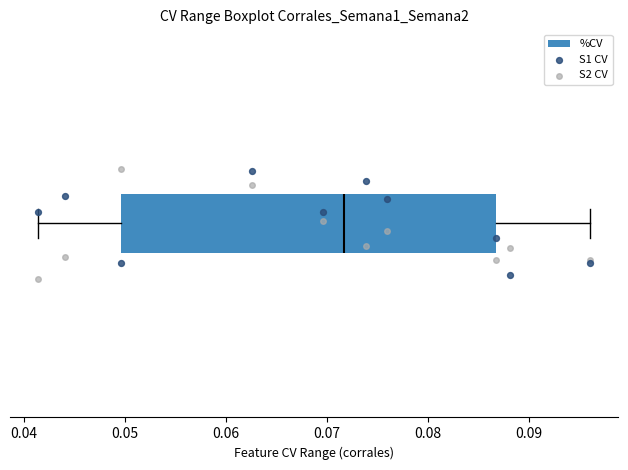

Where does the median line of the box sit on the x-axis? The values are not printed on the chart, so give them approximately, as read against the axis.

0.072